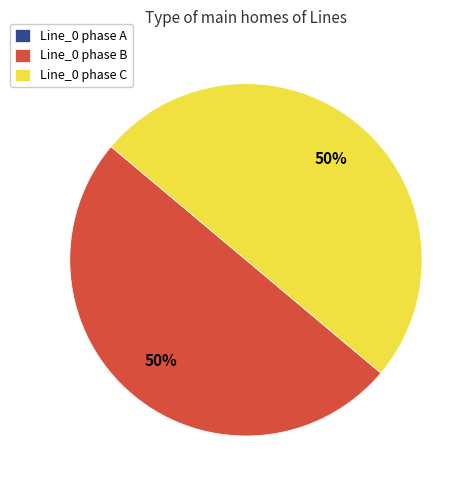

What is the ratio of the value at Line_0 phase B to the value at Line_0 phase C?

1.0